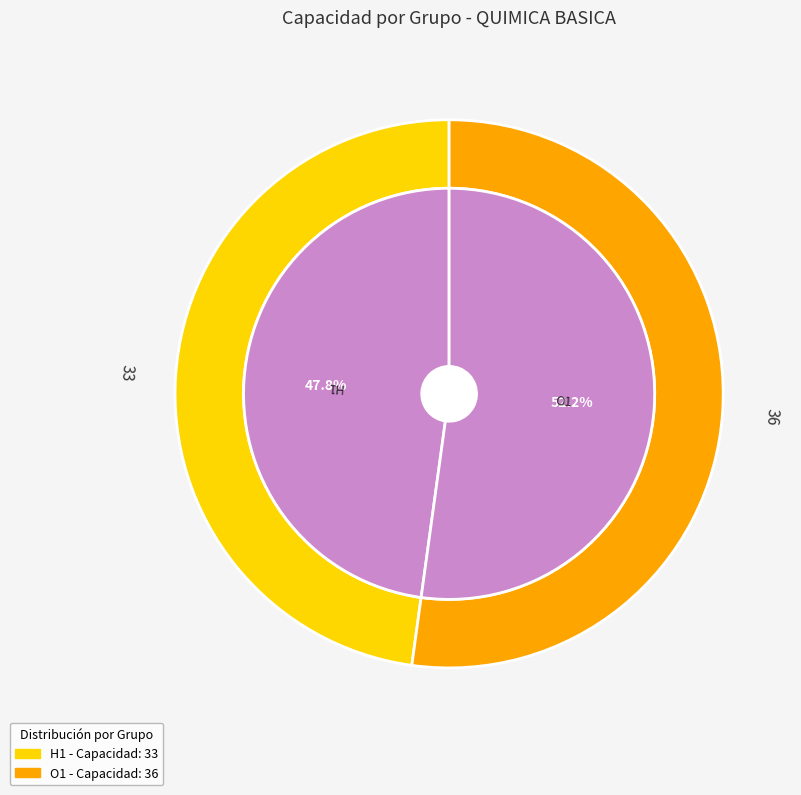

Which slice is the largest?

O1